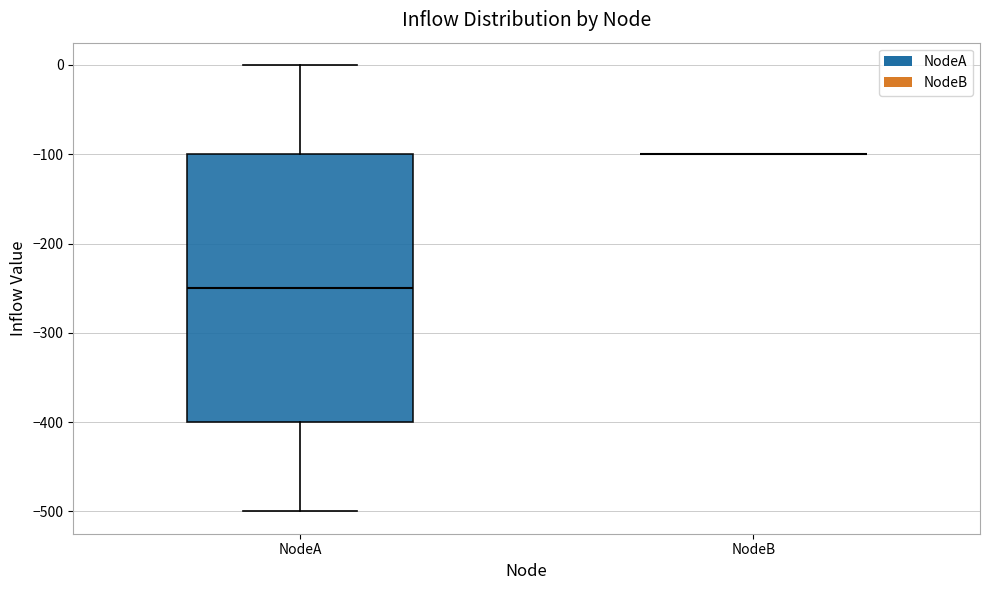

Where is the upper edge of the box for NodeA on the y-axis? The values are not printed on the chart, so give them approximately, as read against the axis.

-100